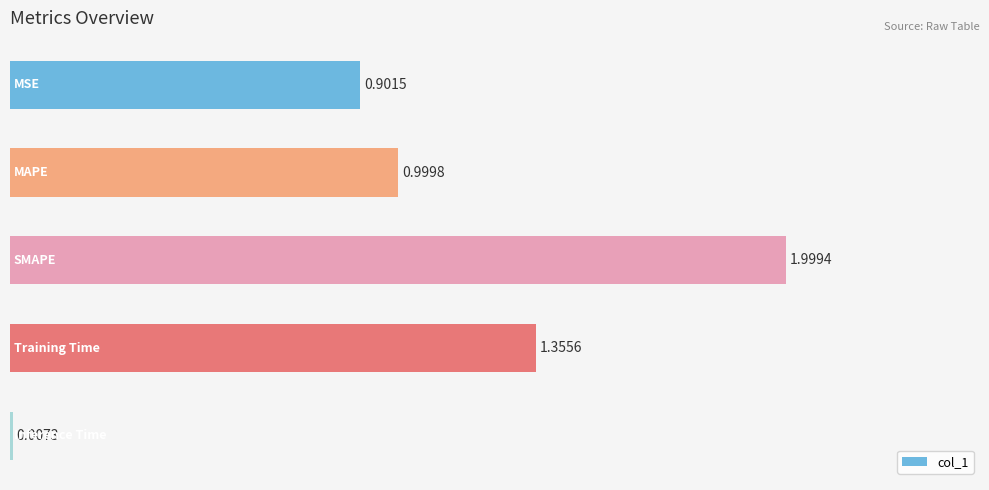

What is the sum of all values?

5.3